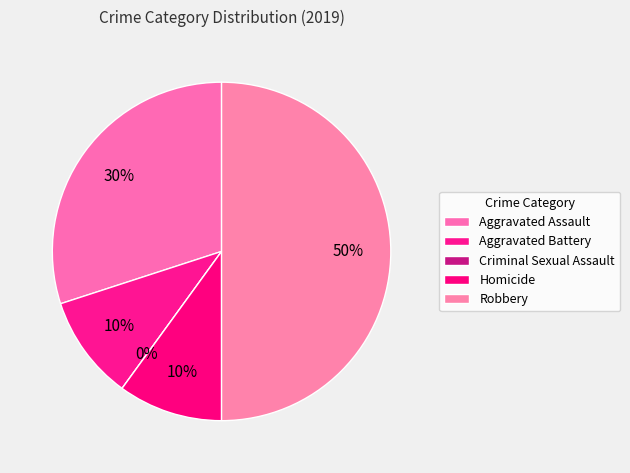

How many slices are in this pie chart?

5